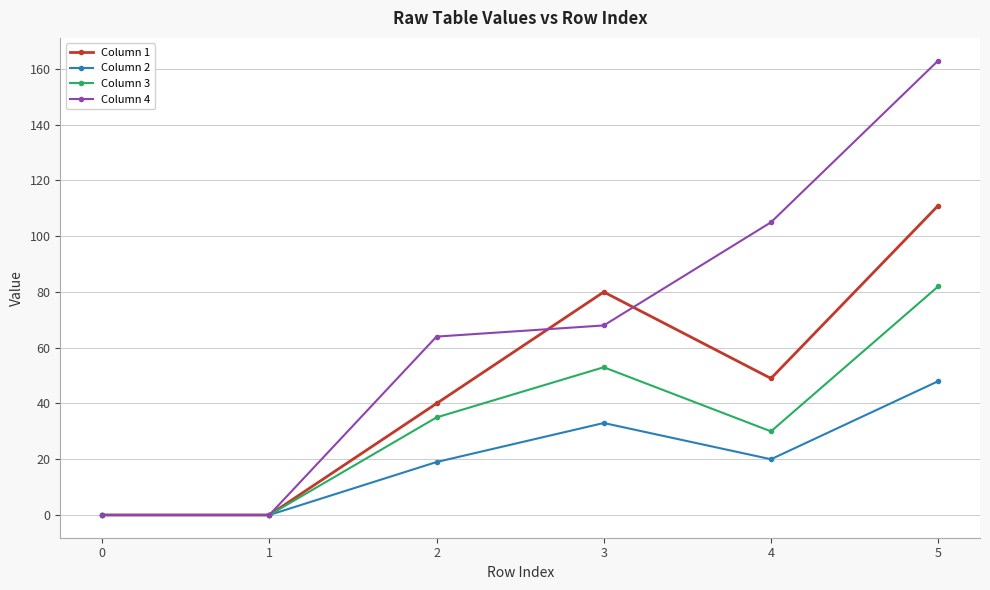

At which category is the sum across all series the highest?

5